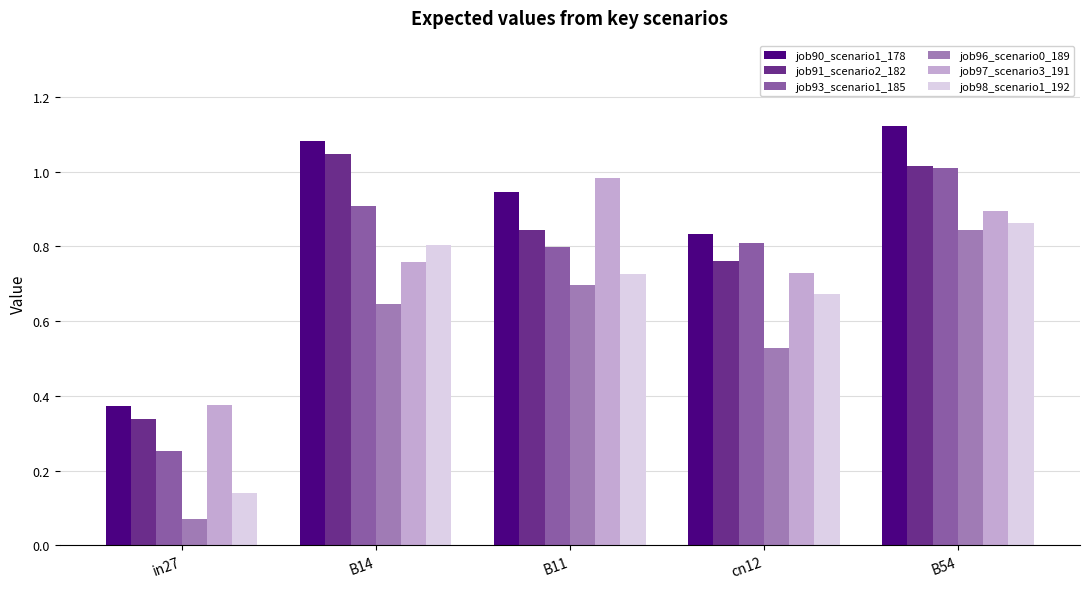

What is the sum of all job93_scenario1_185 values?

3.8